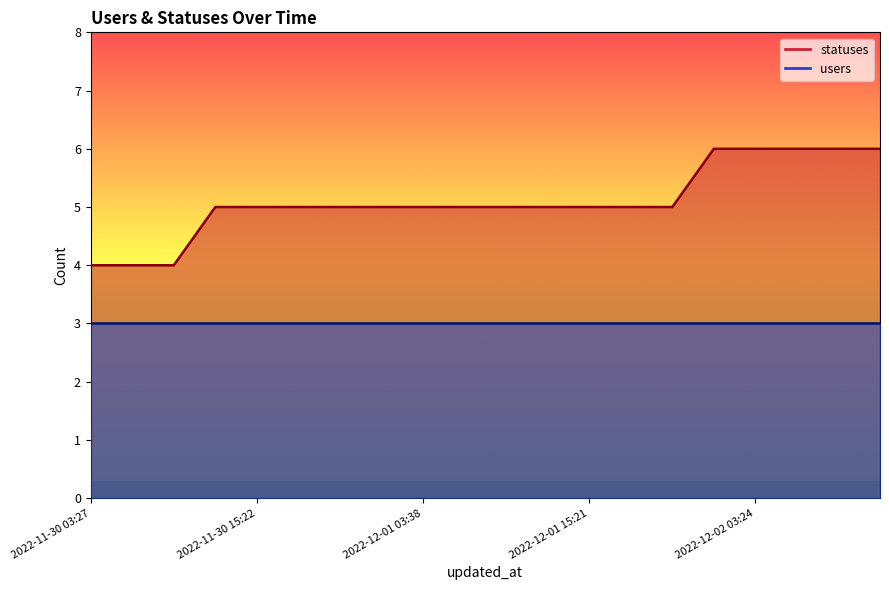

Where is the data nearest to the value 5?

2022-11-30 12:41